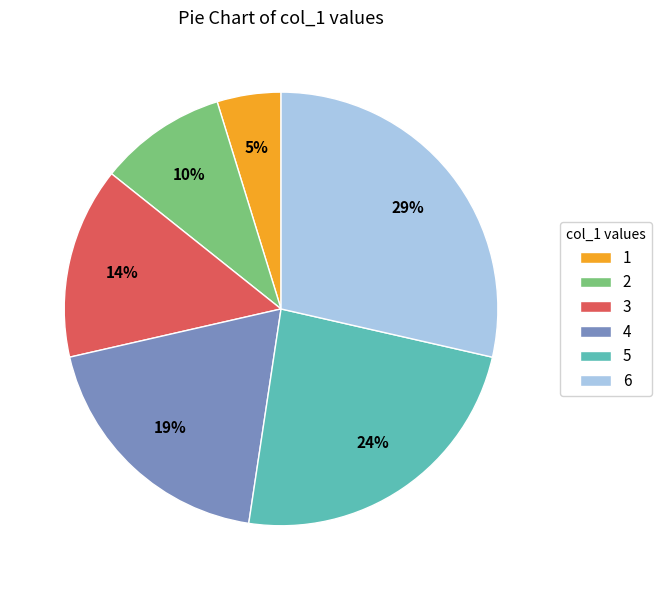

Is there a majority slice in this chart?

No